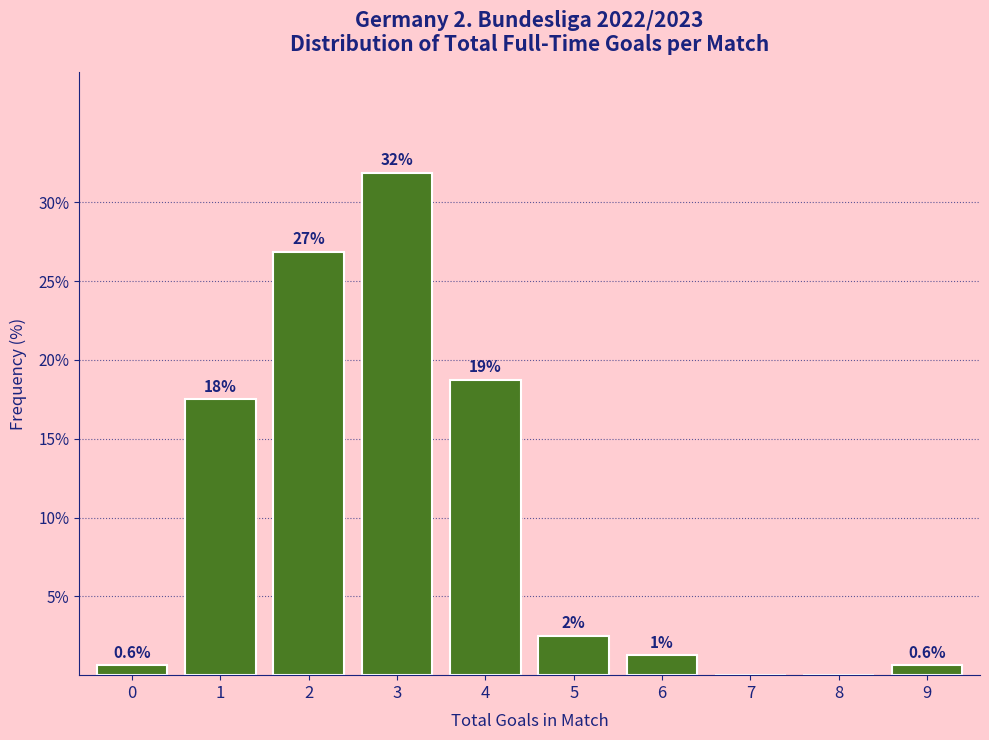

What value does the data have at 0?

0.6